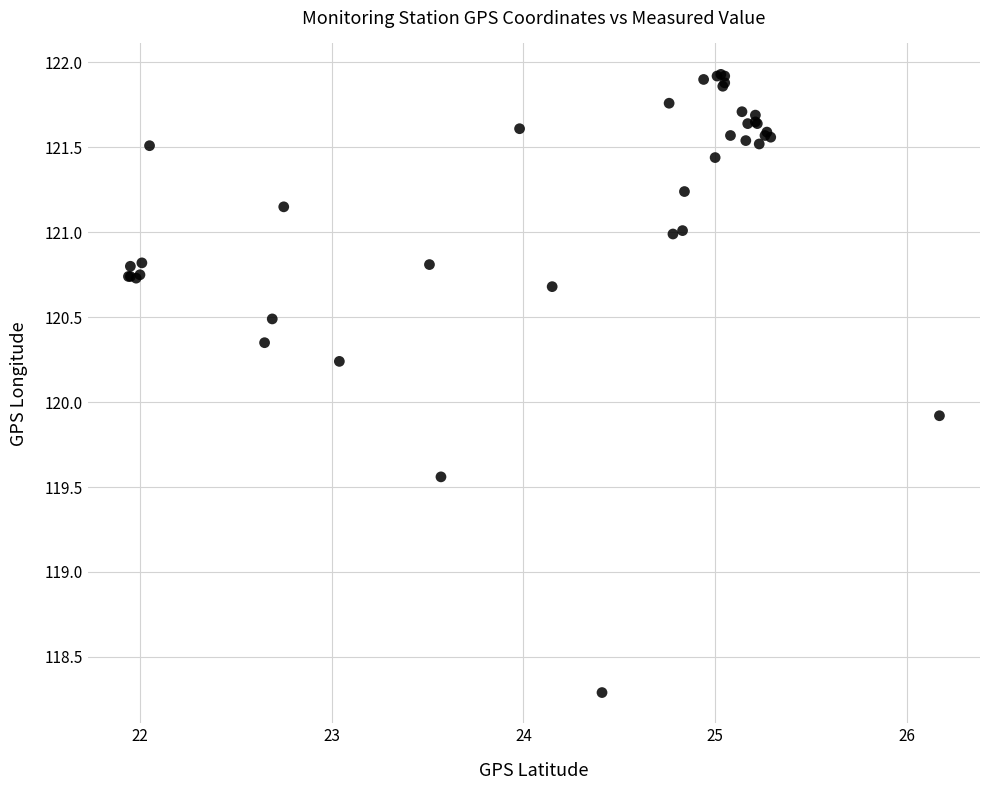

What Y value in the scatter plot is closest to 120?

119.9